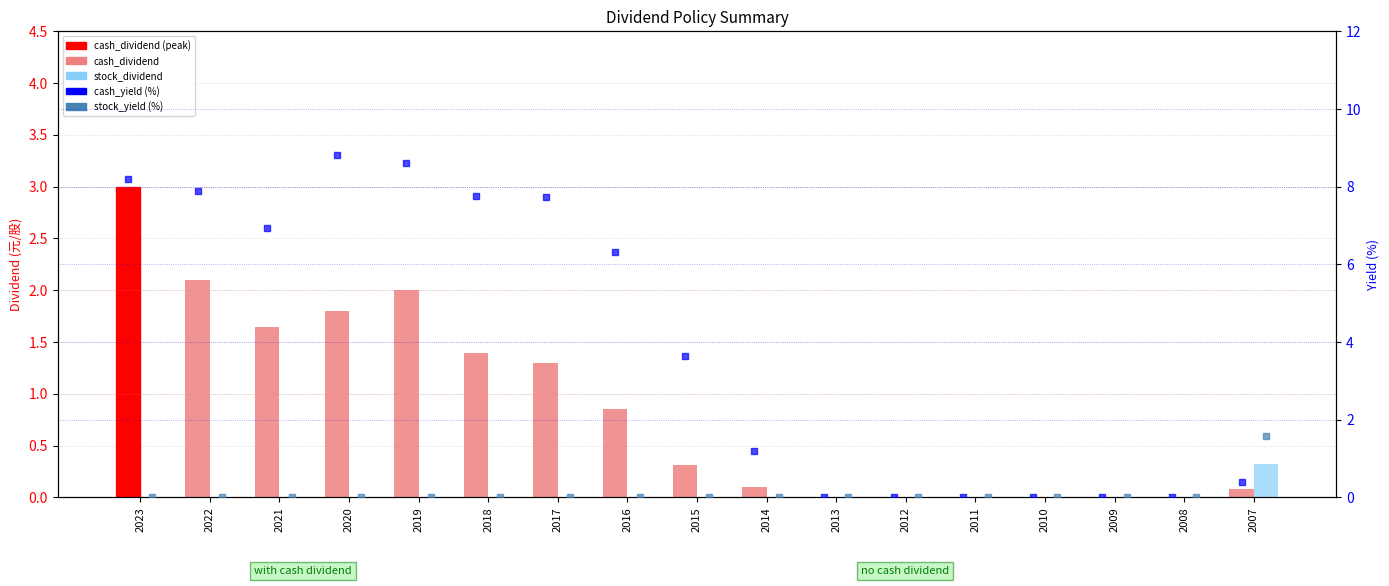

Which series reaches the maximum Y coordinate?

cash_yield